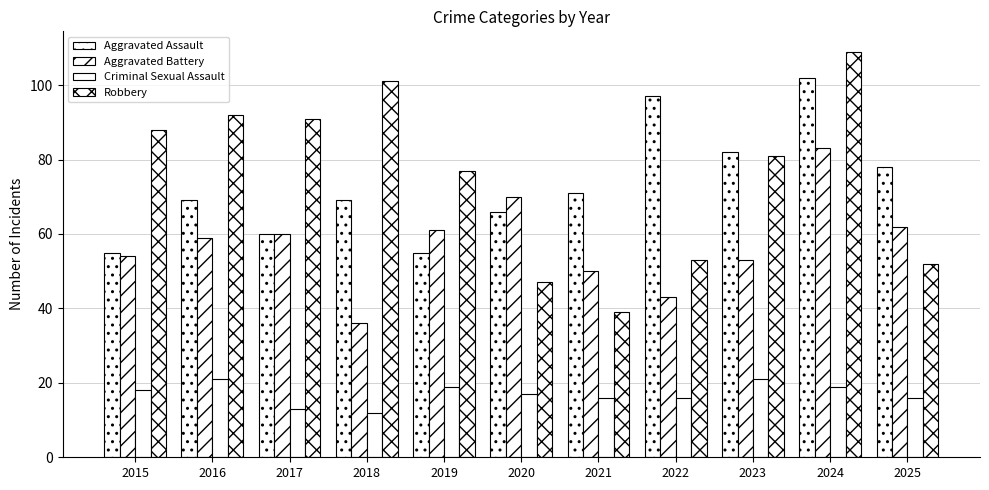

How many series are shown in this chart?

4